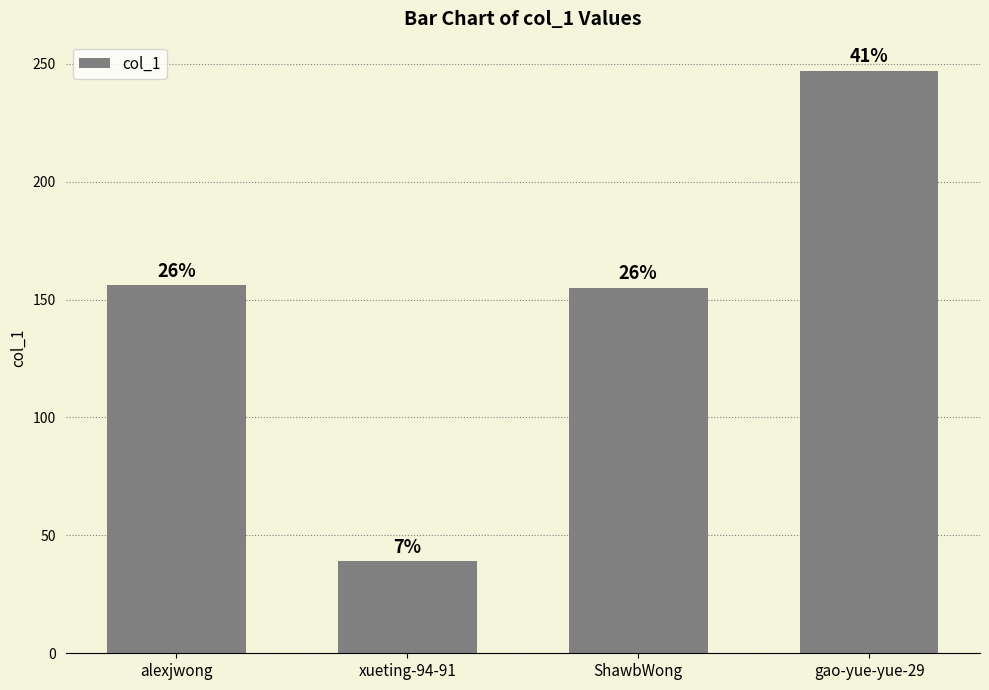

What is the greatest value displayed?

247